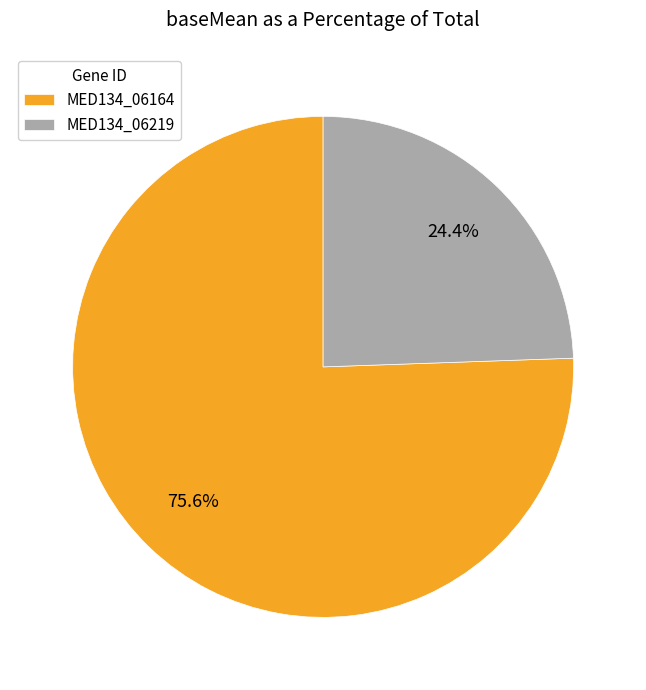

To the nearest percent, what is the average slice percentage?

50%